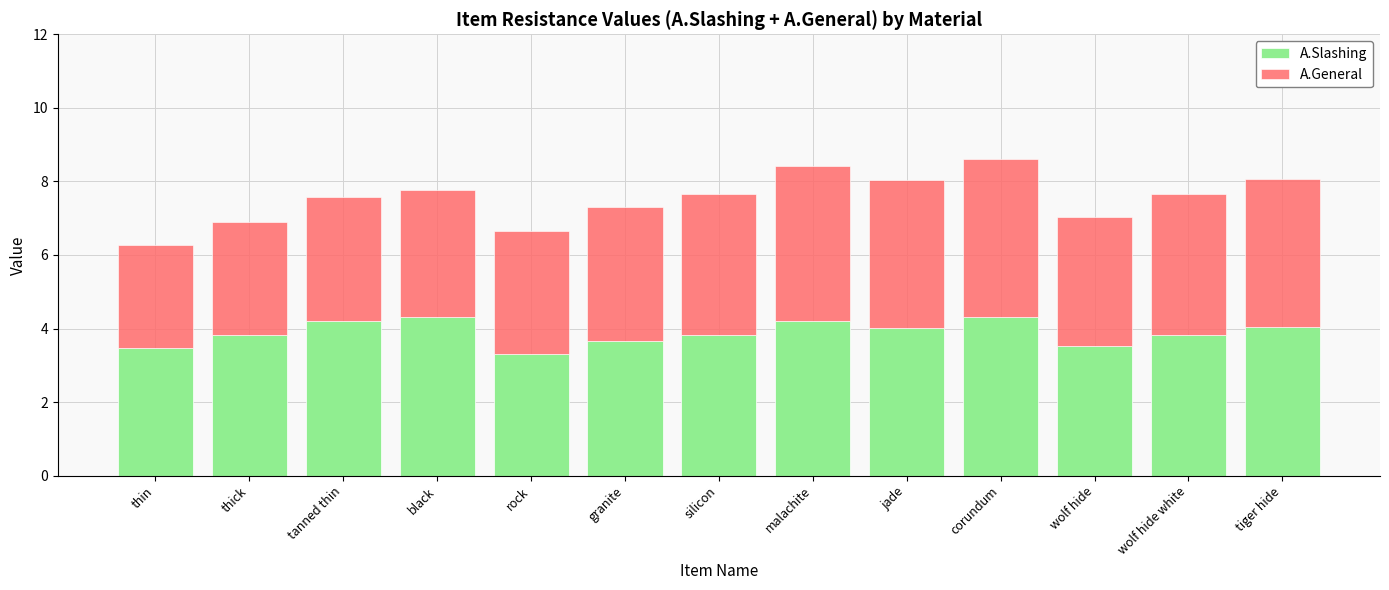

What is the lowest value of the A.Slashing series?

3.3